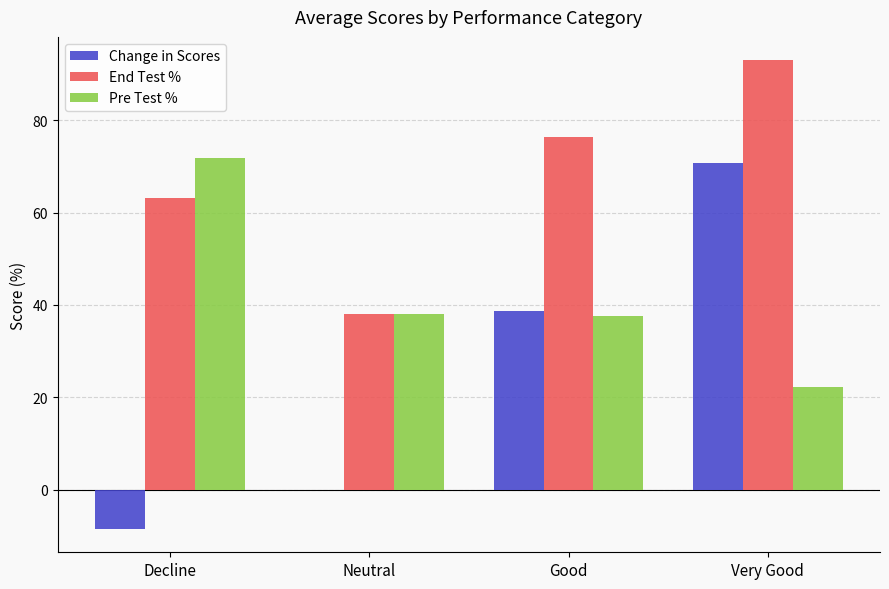

Read the Change in Scores value at Very Good.

70.8